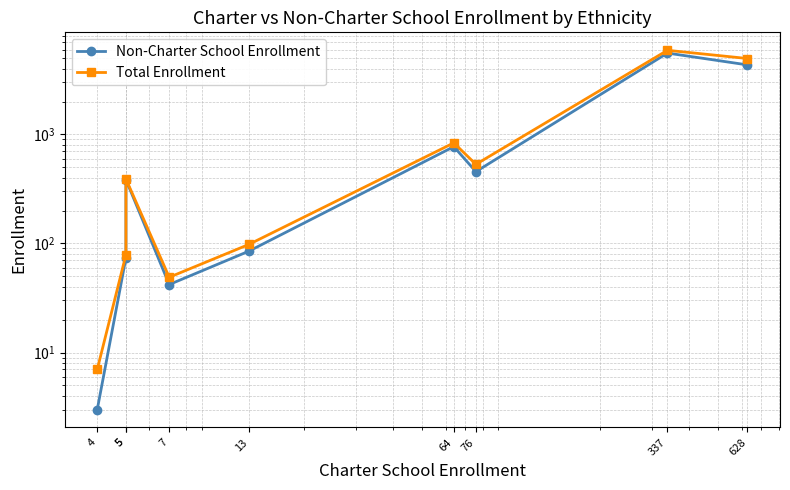

What is the greatest value displayed?

5916